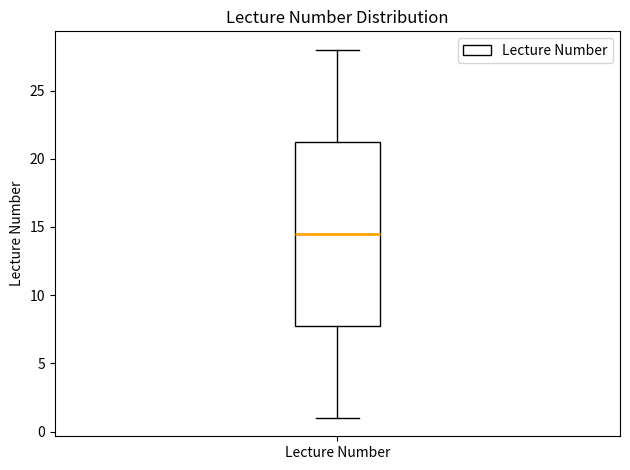

Where does the upper whisker of the box for Lecture Number end on the y-axis? The values are not printed on the chart, so give them approximately, as read against the axis.

28.0